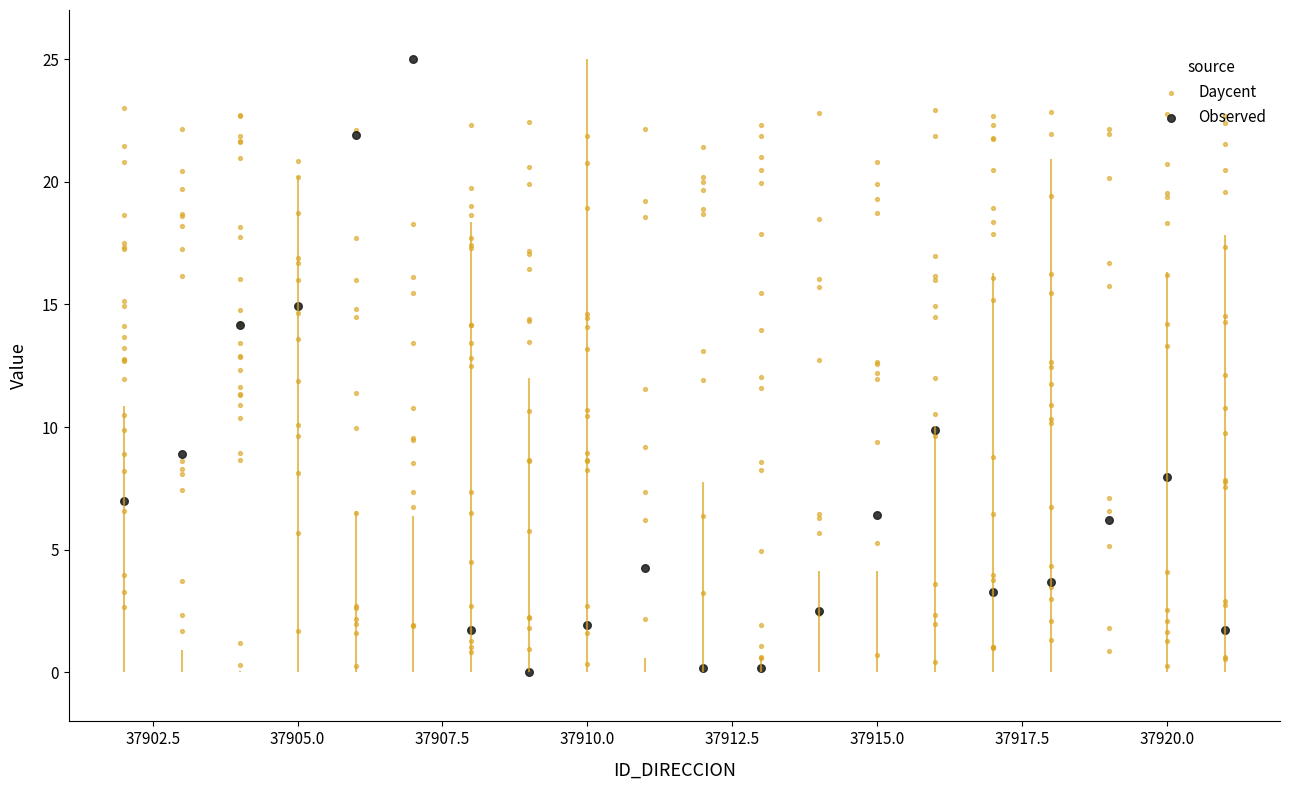

What is the change in value from 37904 to 37910?

-12.2